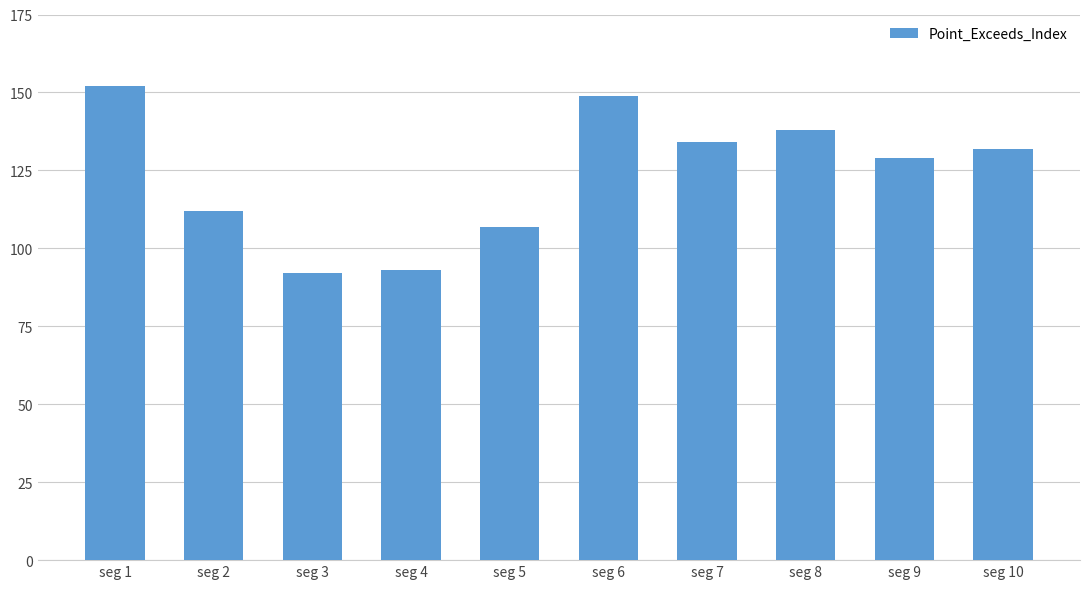

What is the maximum value shown in the chart?

152